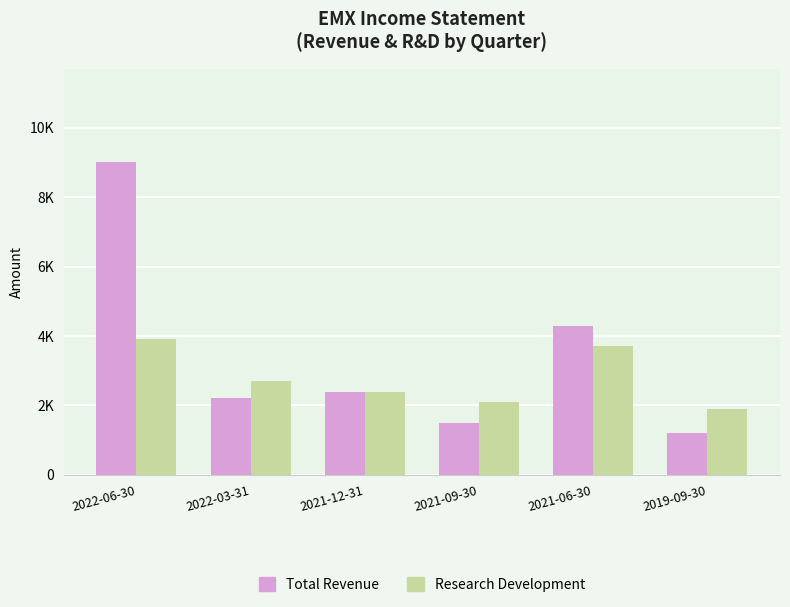

What is the label of the 4th bar from the left?

2021-09-30